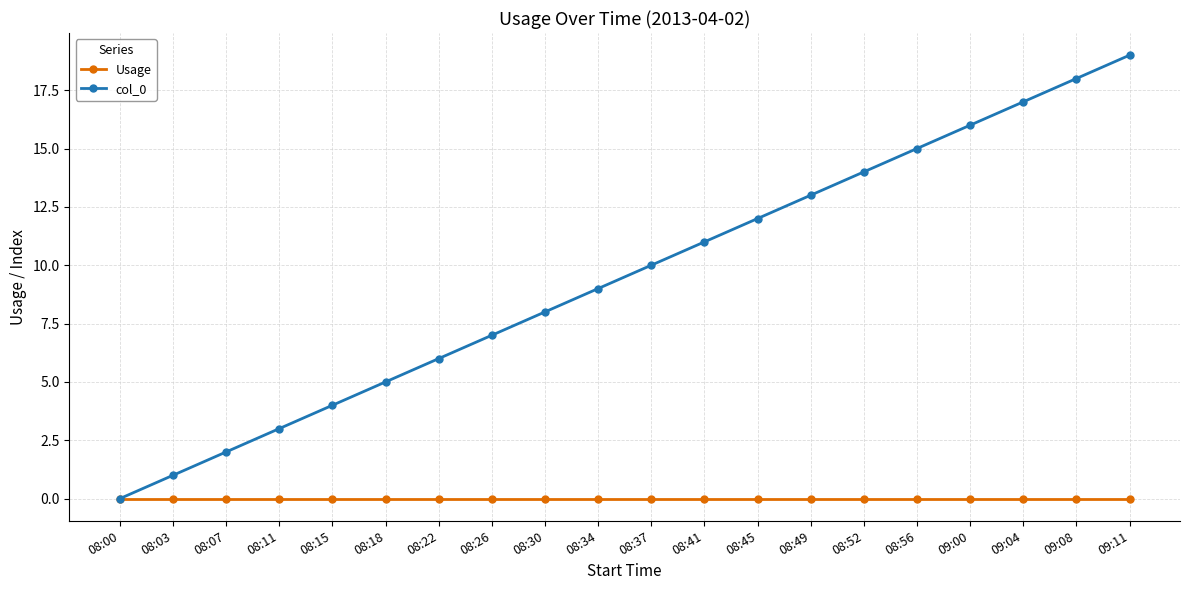

What is the difference between the second highest and second lowest values in the col_0 series?

17